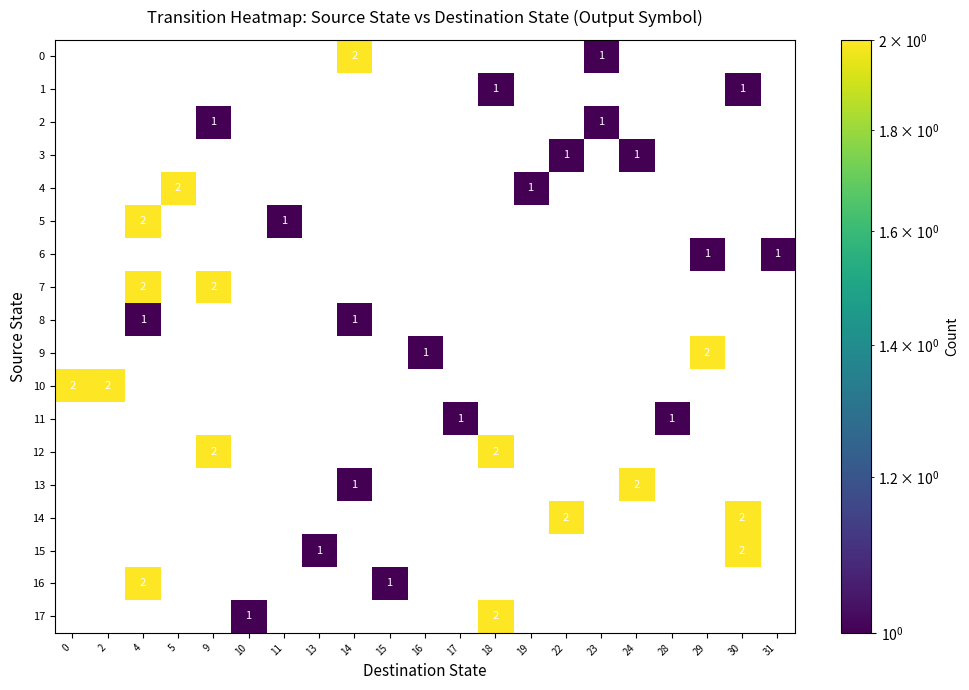

True or false: 17 has a value of 0 at 10.

False